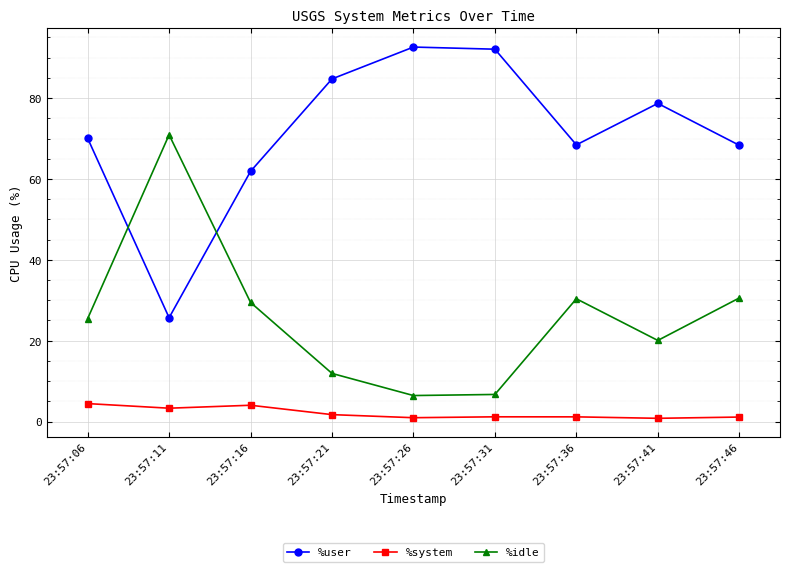

How many interior local peaks does the %idle series have?

2